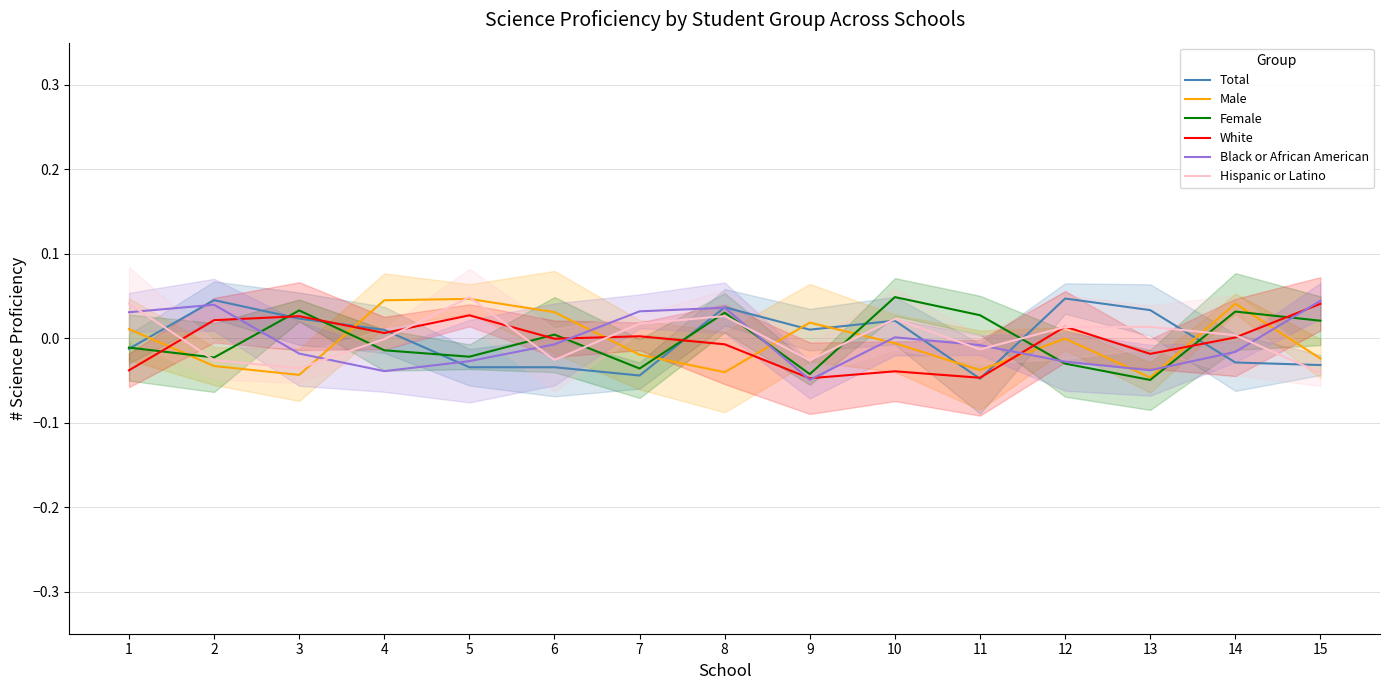

True or false: Female and Black or African American intersect in this chart.

True